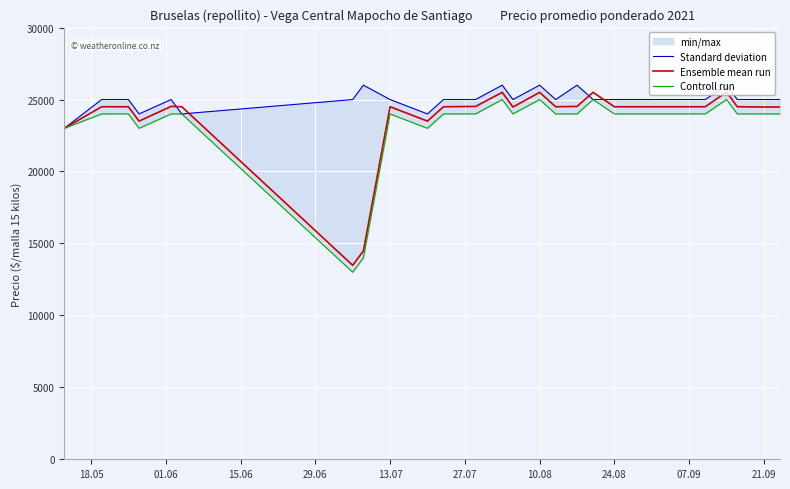

What is the highest value of the Ensemble mean run series?

25520